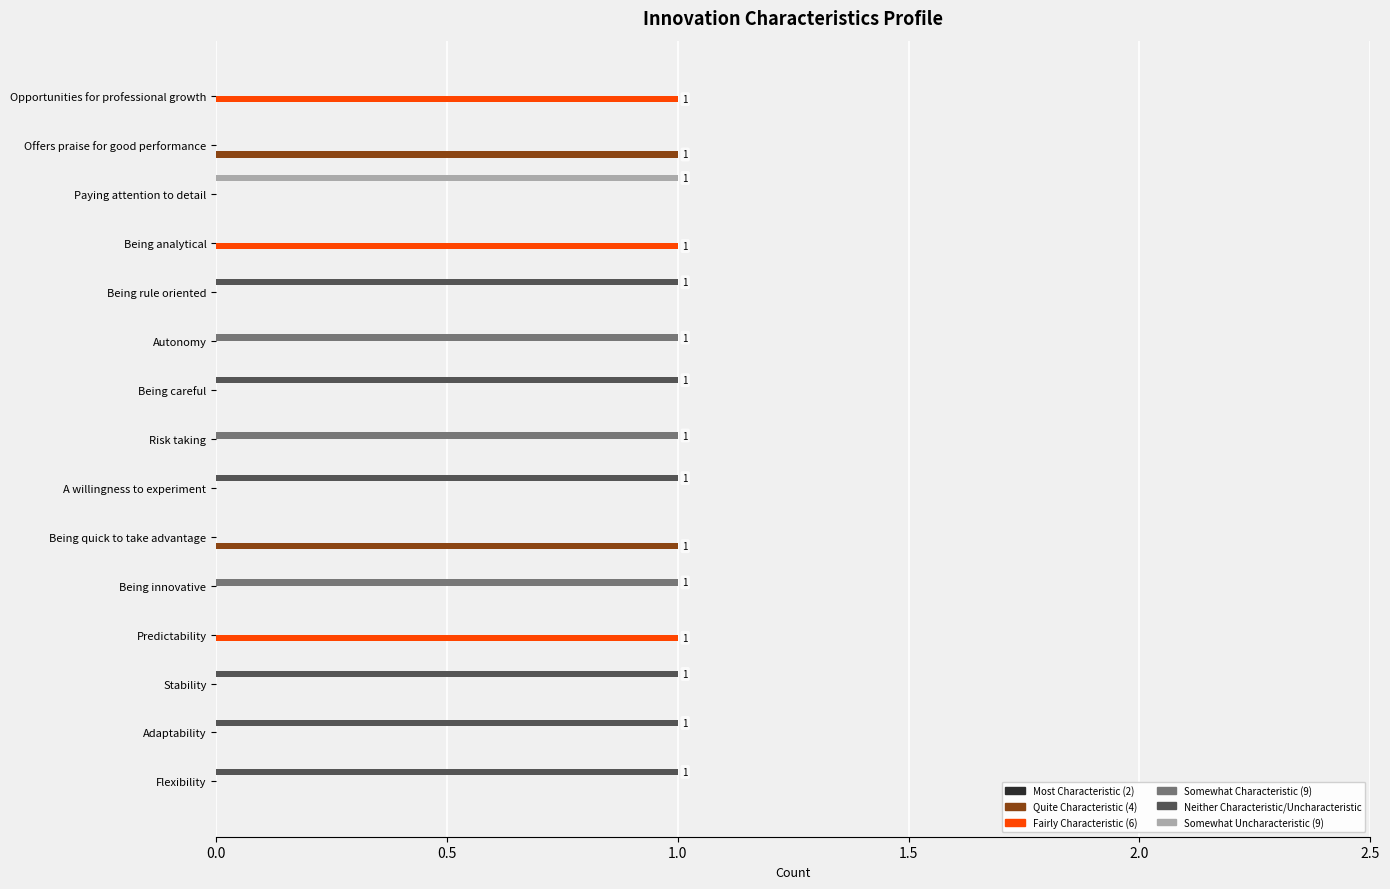

What is the sum of all Fairly Characteristic (6) values?

3